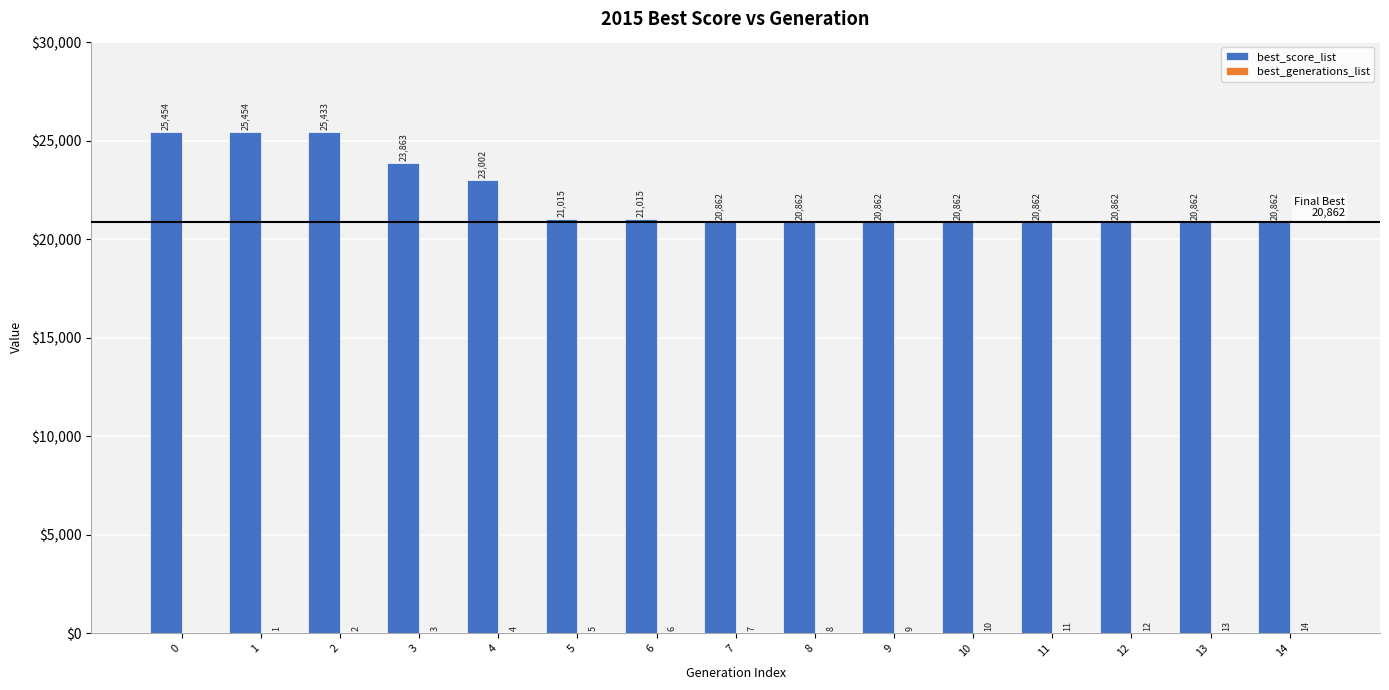

How many groups of bars are there?

15